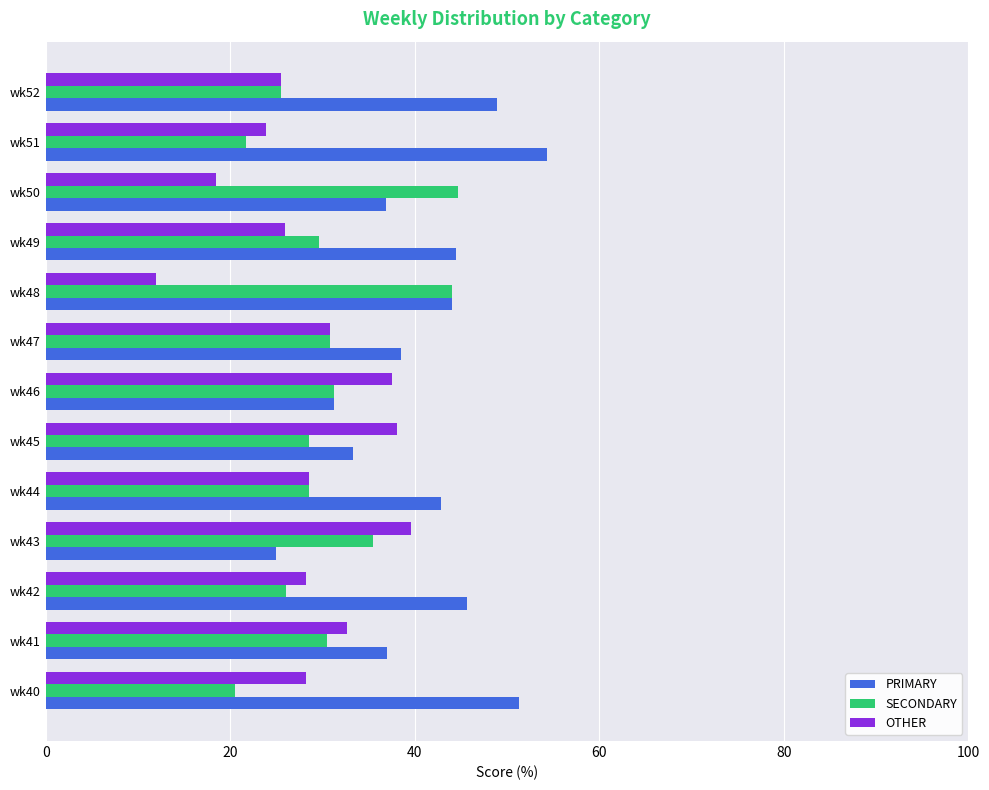

How many data points in SECONDARY are less than 29?

6